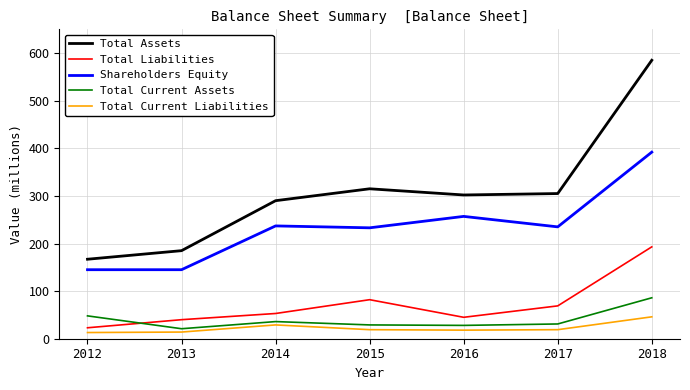

True or false: Shareholders Equity has more than 0 points higher than both neighbors.

True